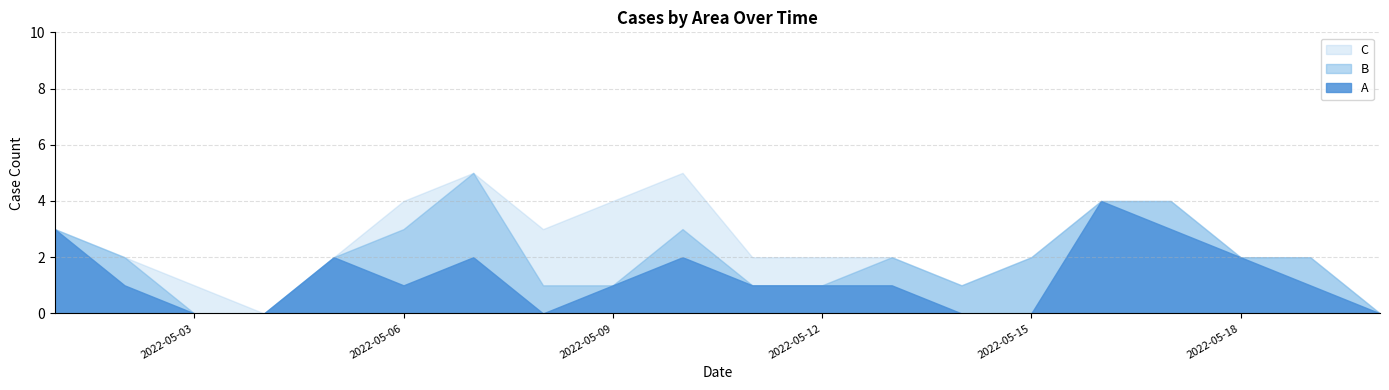

The A series shows -1 at 2022-05-03. True or false?

False